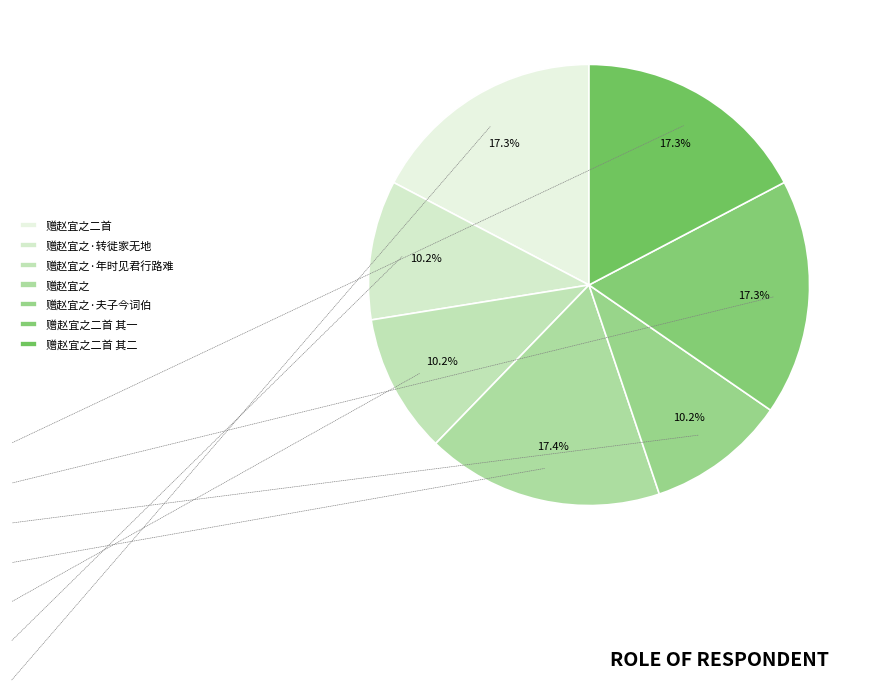

How many slices are in this pie chart?

7